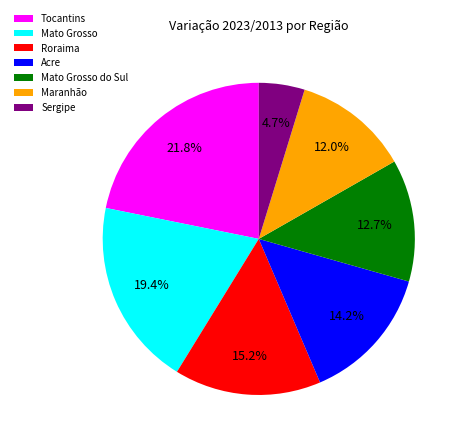

What is the smallest slice in the pie chart?

Sergipe